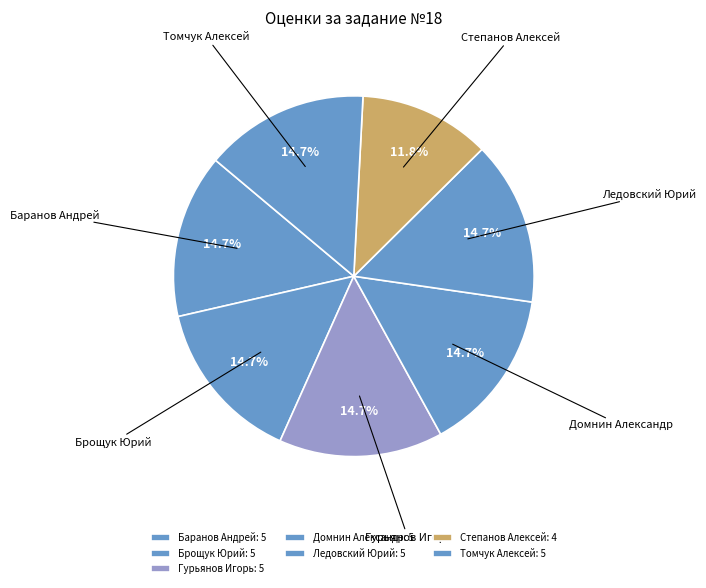

True or false: Степанов Алексей accounts for 6% of the total.

False